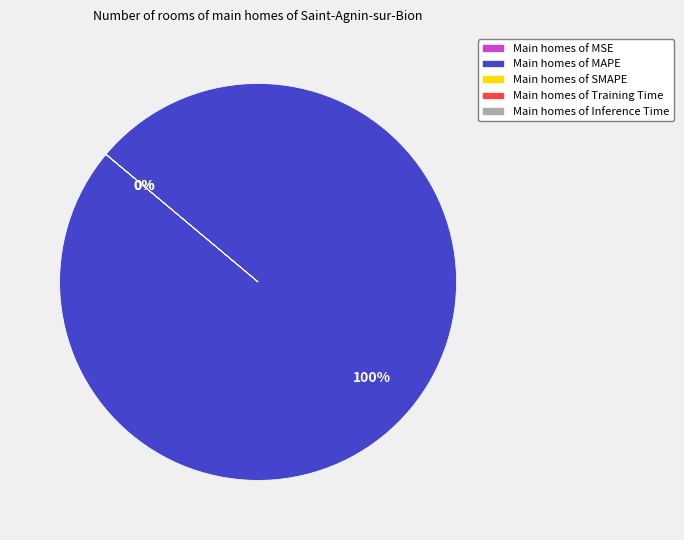

Is it true that Inference Time is 0% of the pie?

True